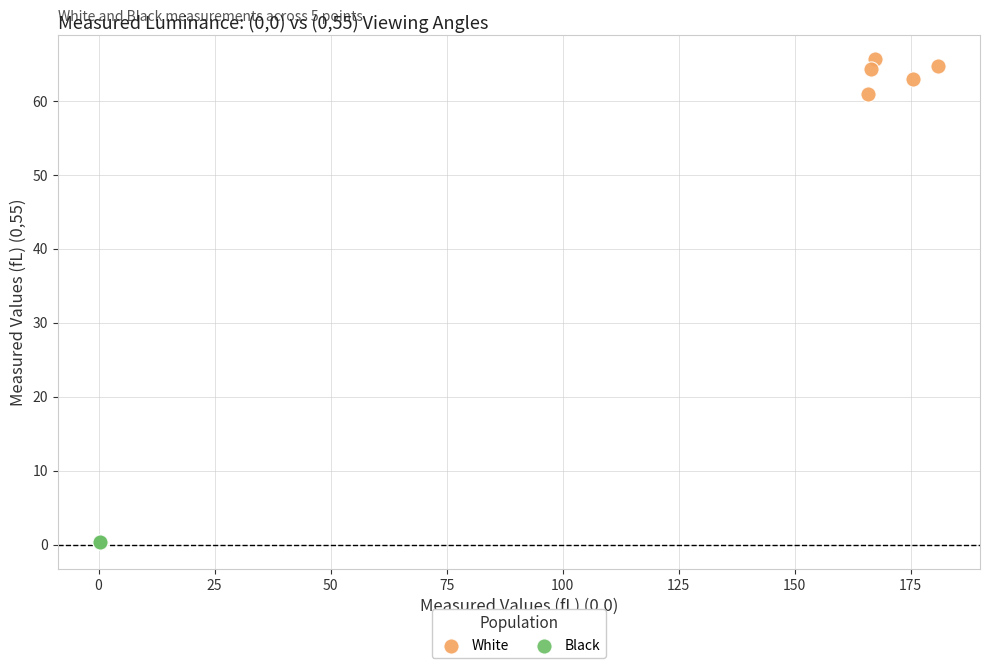

Which series has the widest spread of Y values?

White